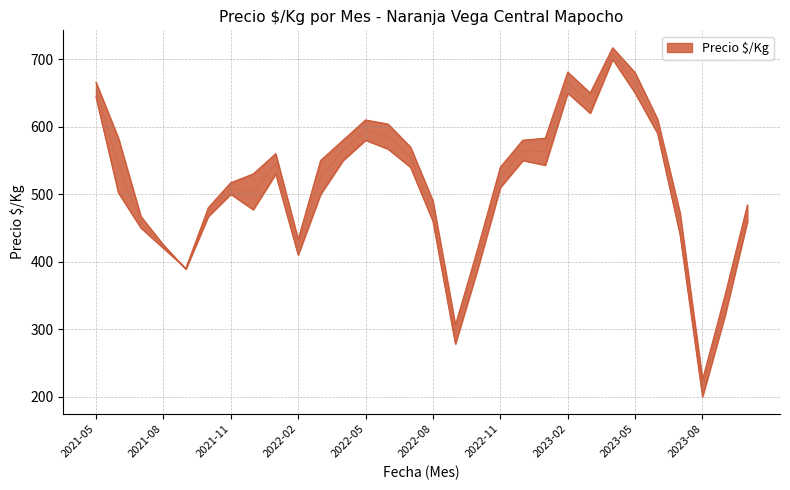

What is the value of the Precio $/Kg point at the 25th from the left?

680